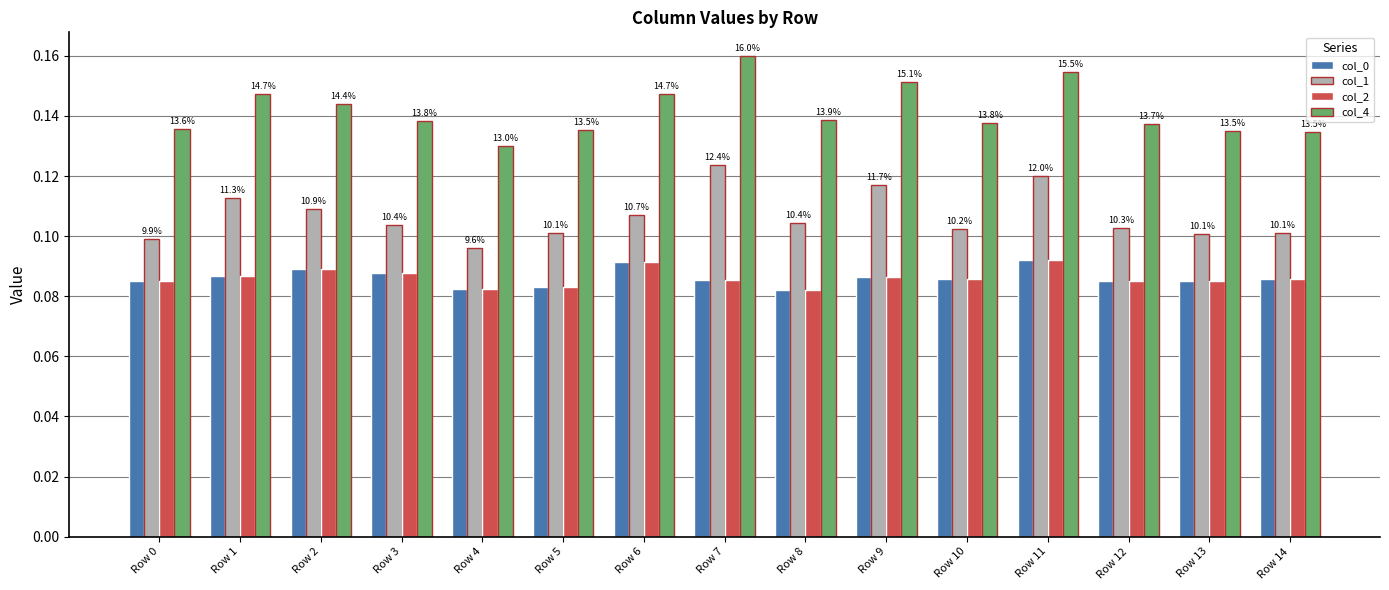

What is the average value of the col_1 series?

0.1